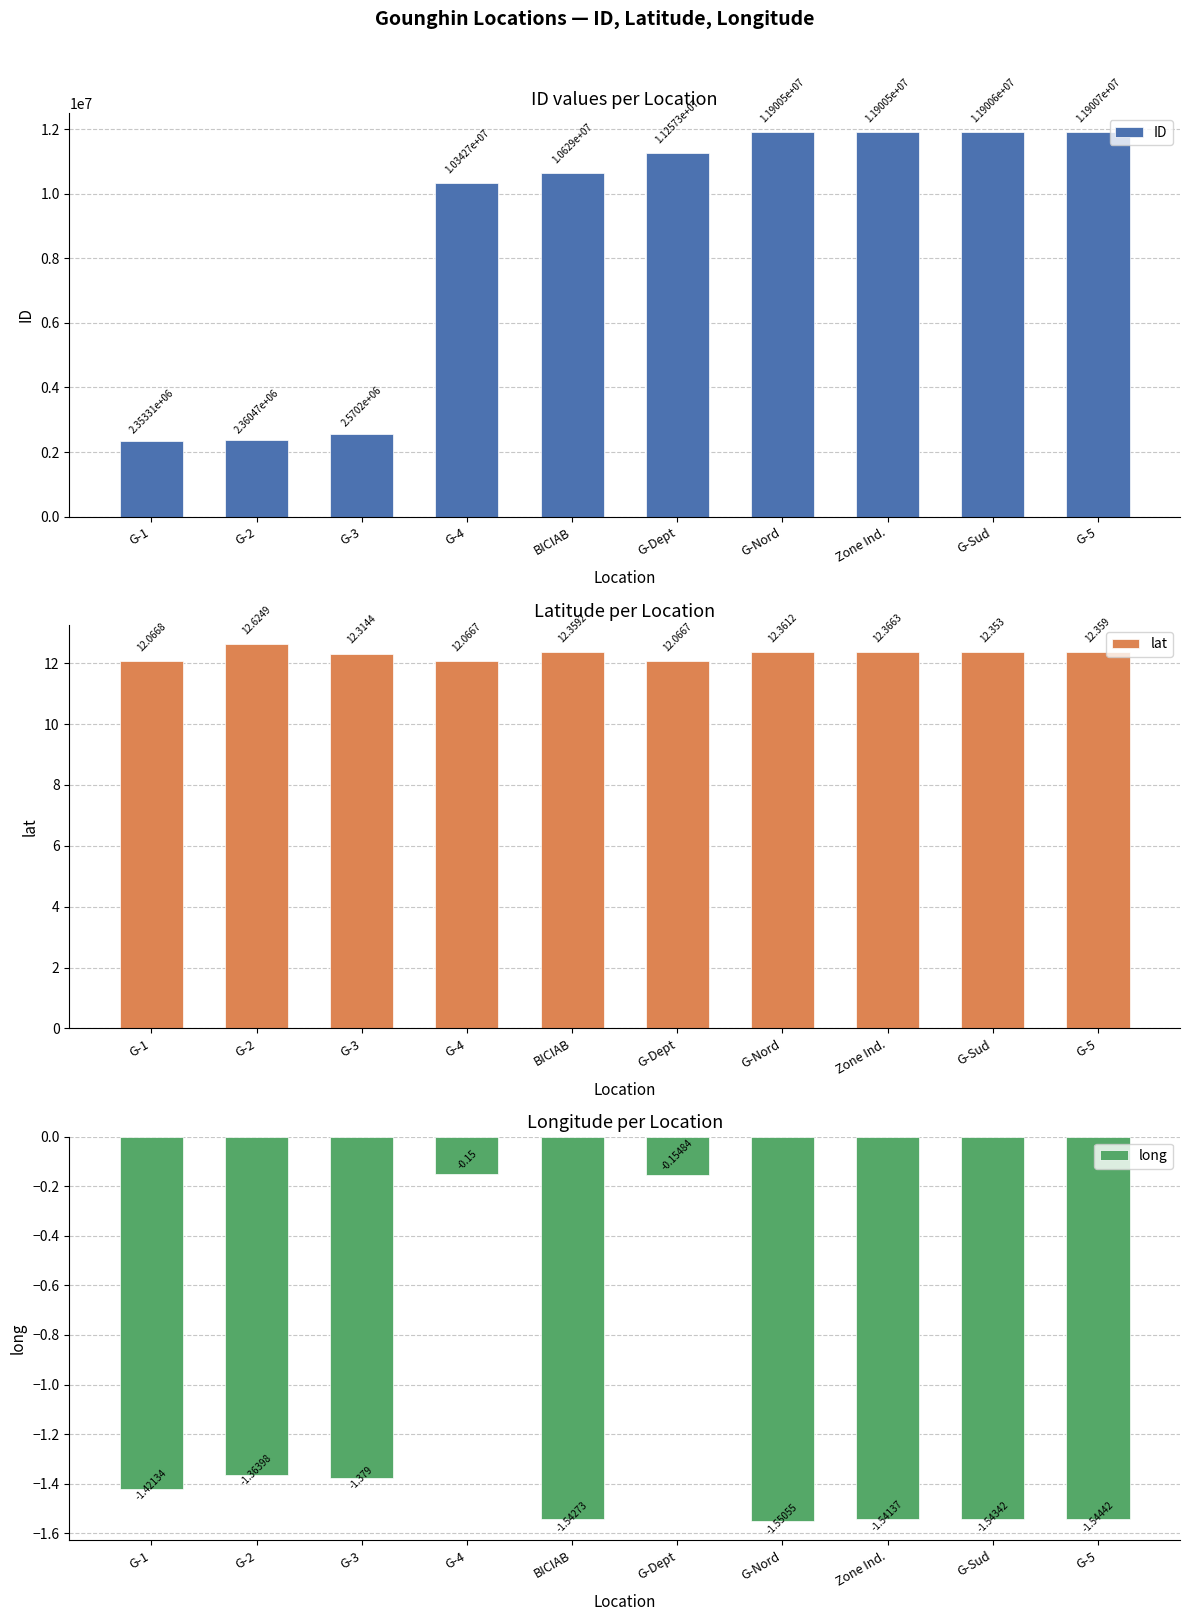

Is the value of long at G-Sud greater than the value of lat at G-Nord?

No